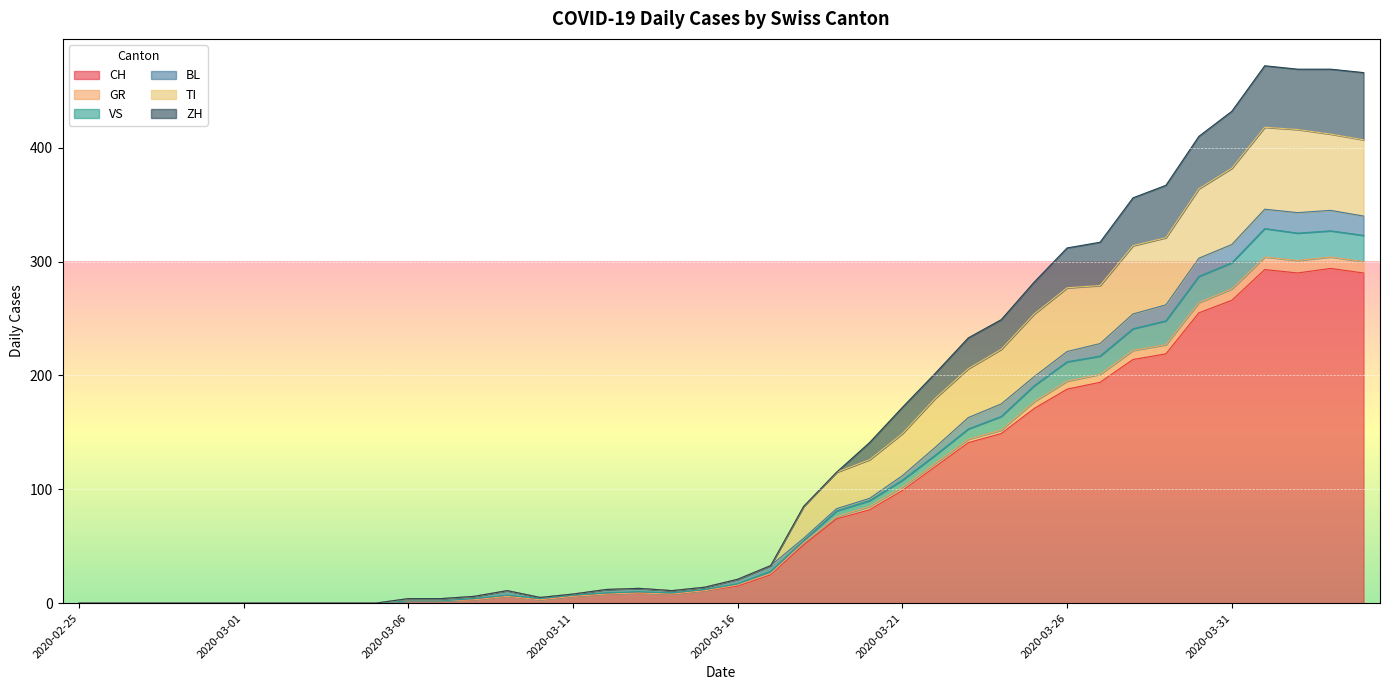

At which label is GR closest to 164?

2020-03-24